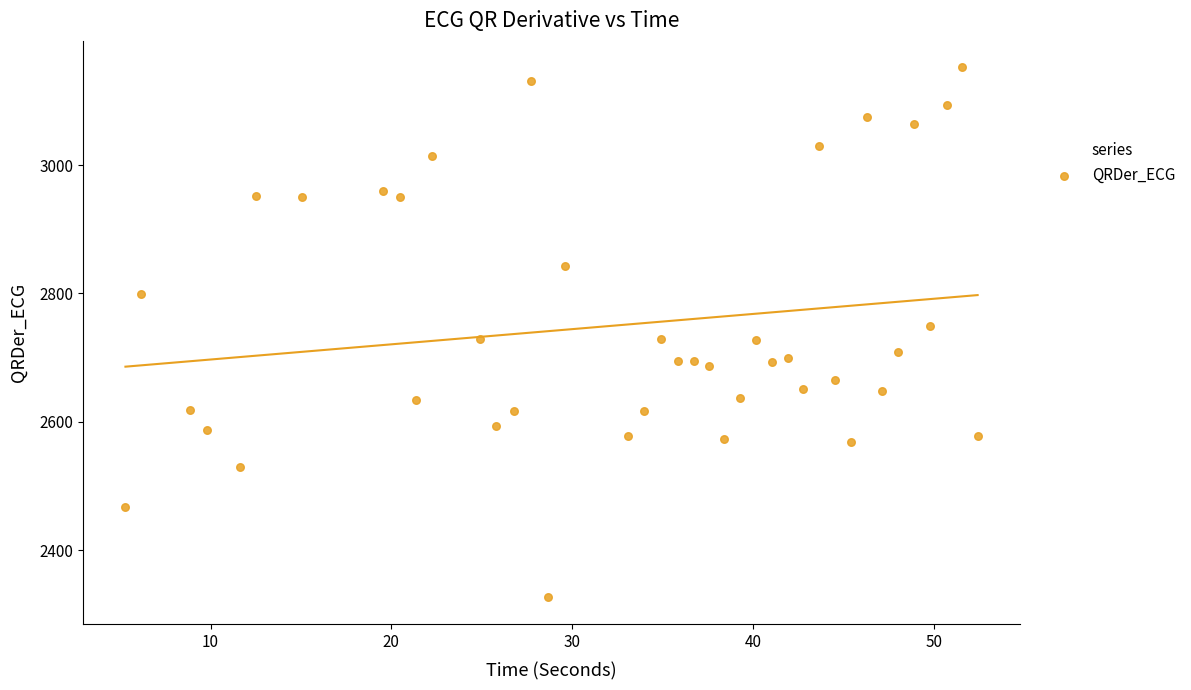

What is the range of Y values (max minus min)?

825.7